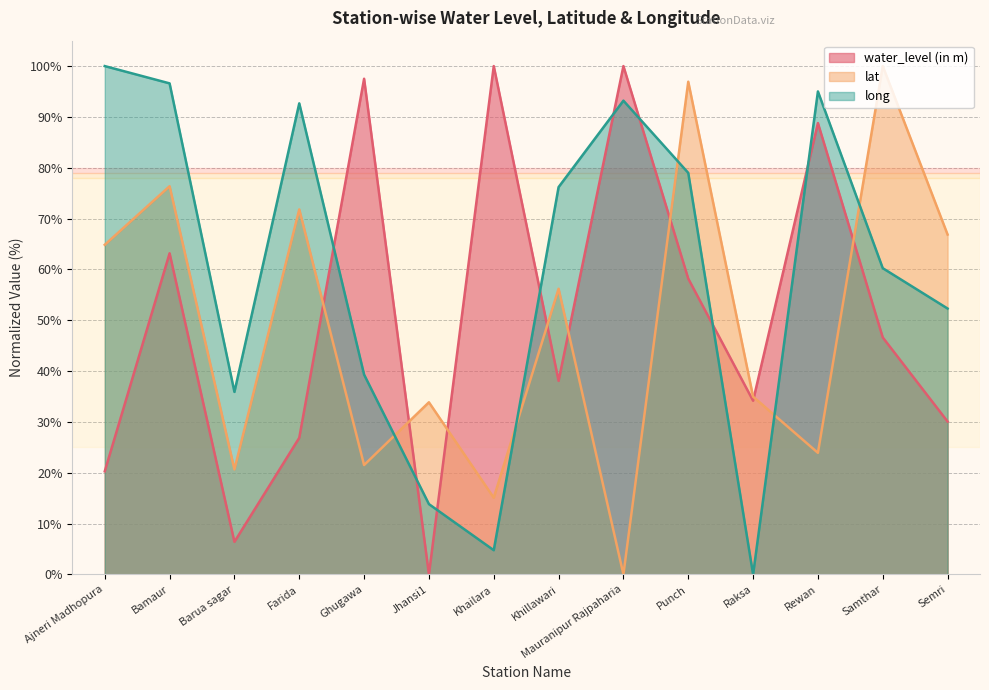

Which series changed the most between Raksa and Rewan?

long